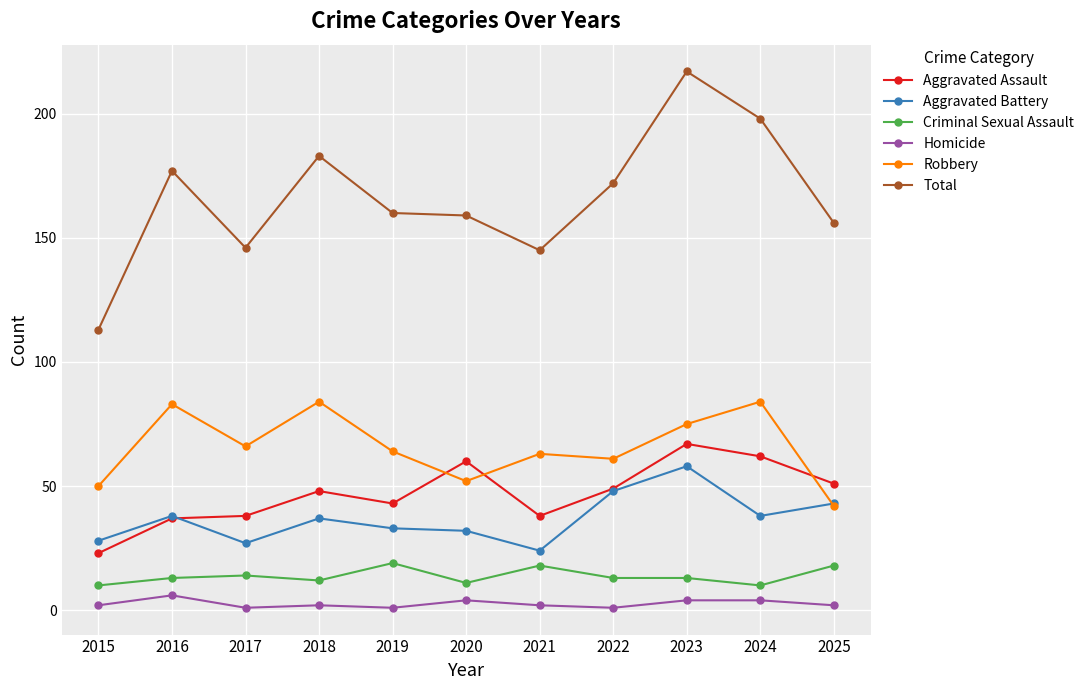

Is this an area chart (filled region under the line)?

No